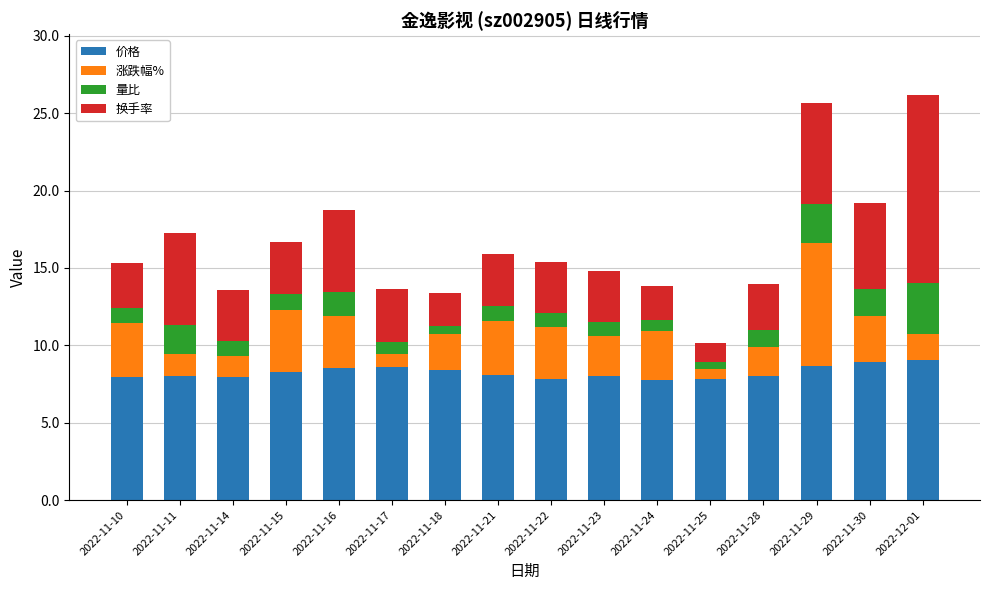

What is the minimum value for 价格?

7.8